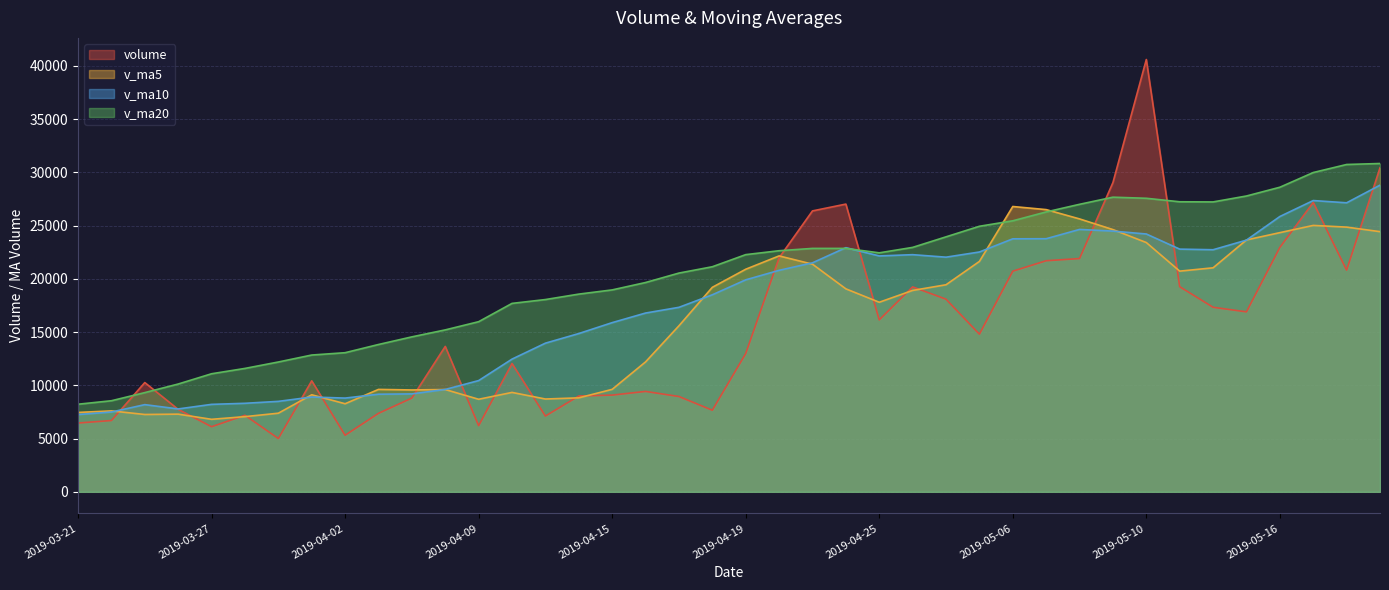

What is the label of the 16th point from the left?

2019-04-12